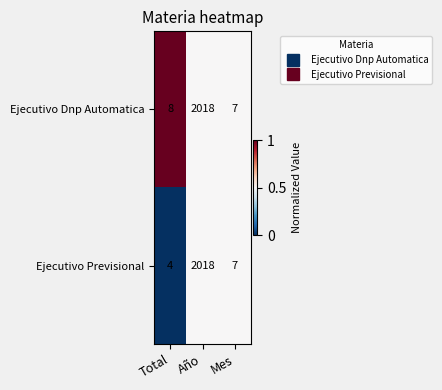

The value of Ejecutivo Previsional at Total is 4. True or false?

True